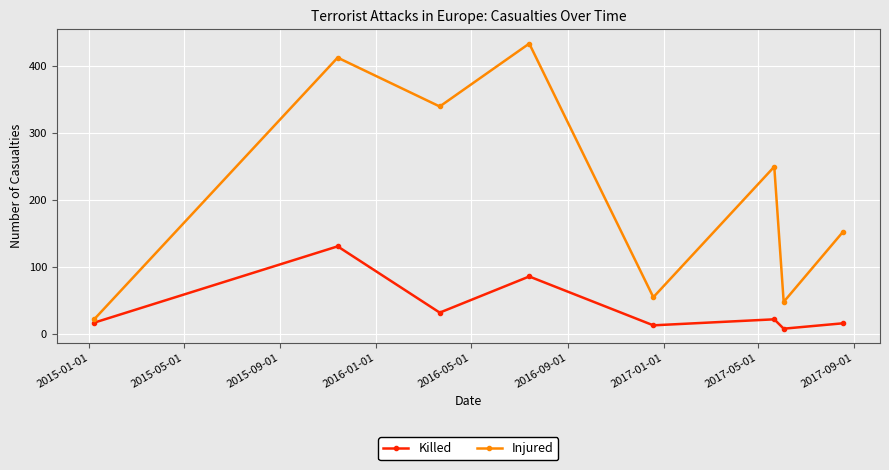

What is the greatest value displayed?

434